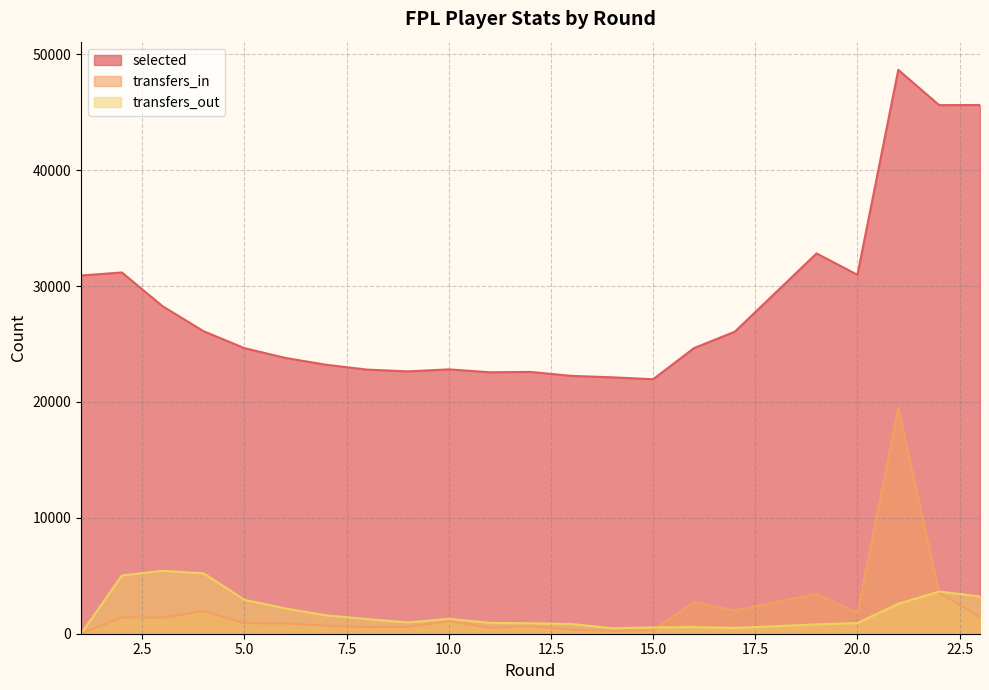

Count the number of categories in the chart.

23